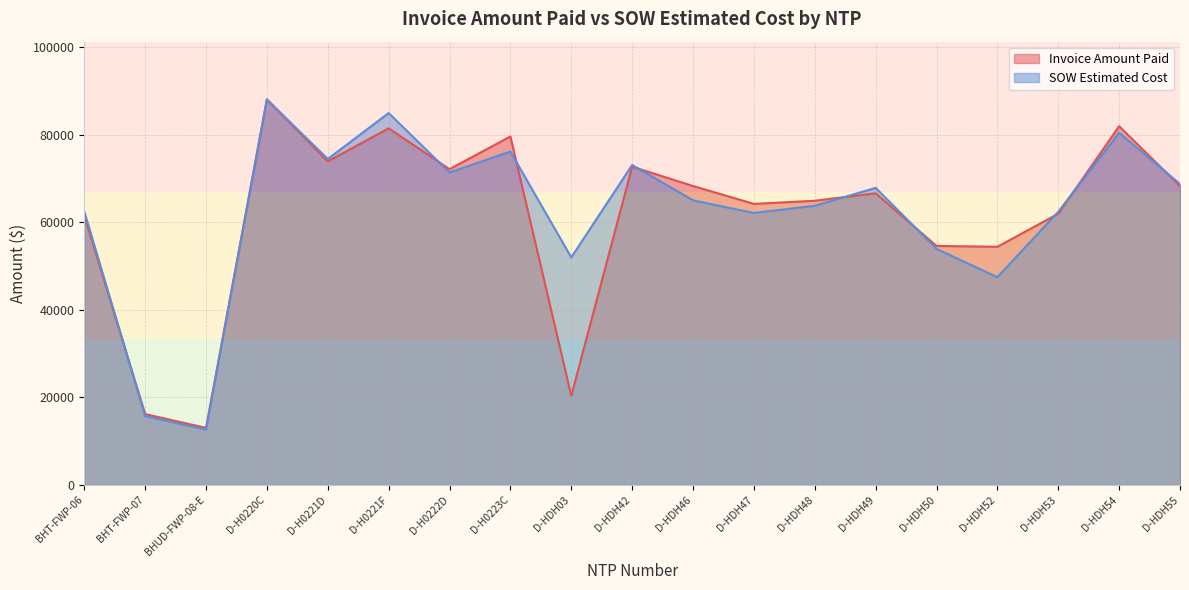

What is the value of the SOW Estimated Cost point at the 11th from the left?

65001.0